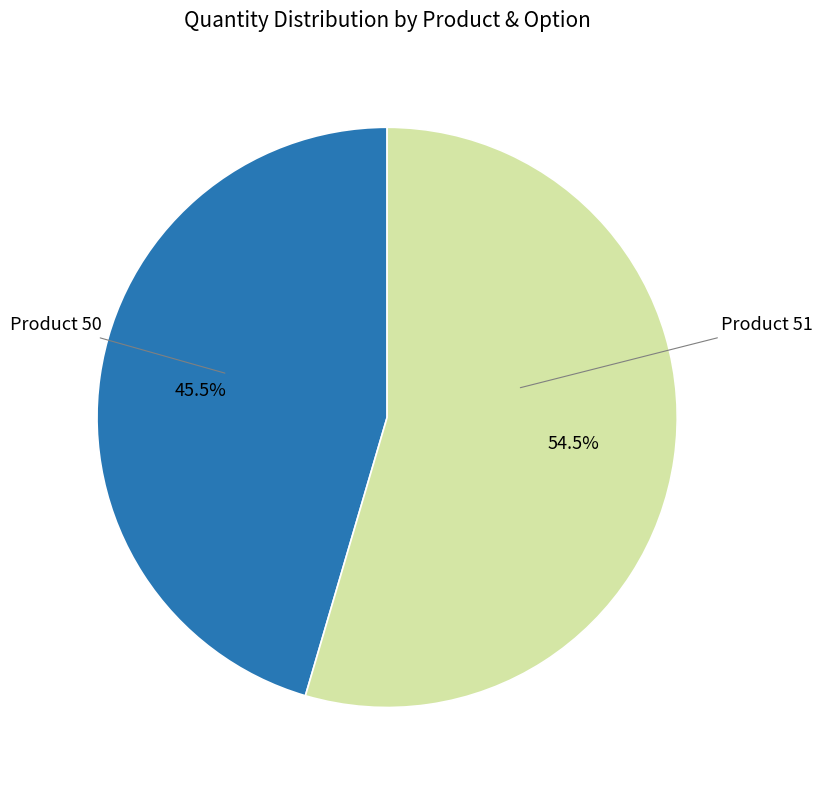

To the nearest percent, what is the average slice percentage?

50%